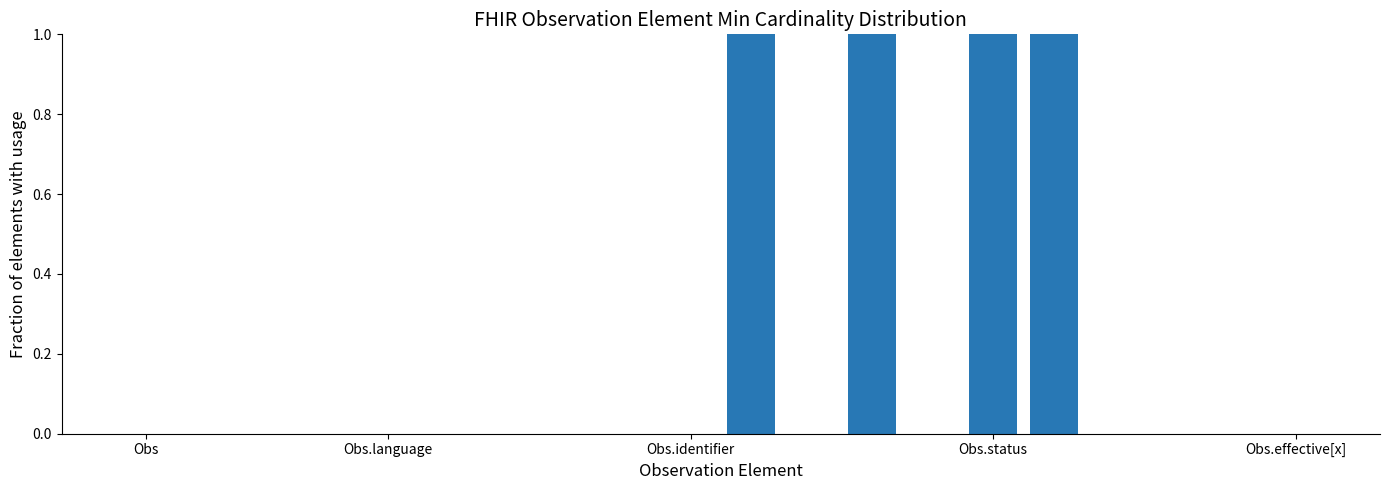

What is the sum of all values?

4